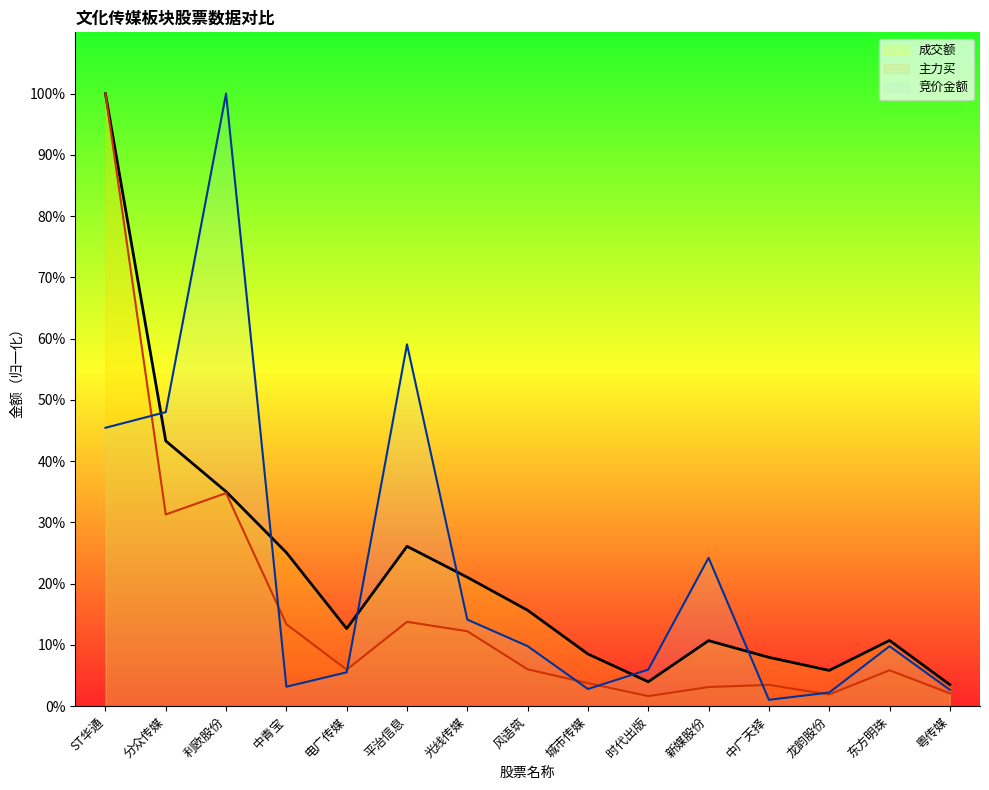

At which category is the sum across all series the highest?

ST华通